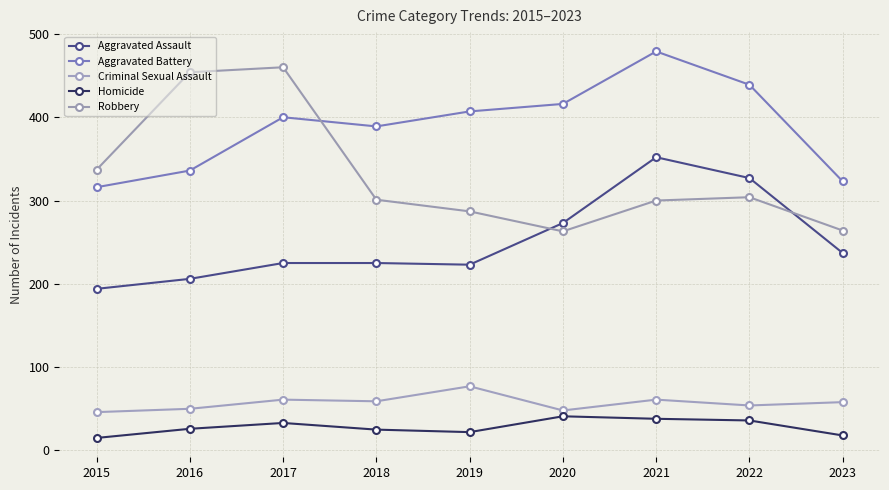

At 2015, list the series in order from largest to smallest.

Robbery, Aggravated Battery, Aggravated Assault, Criminal Sexual Assault, Homicide